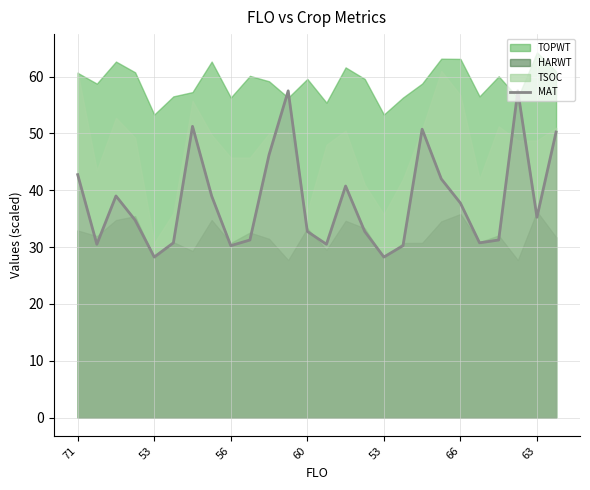

What is the change in value from 15 to 23?

+24.8